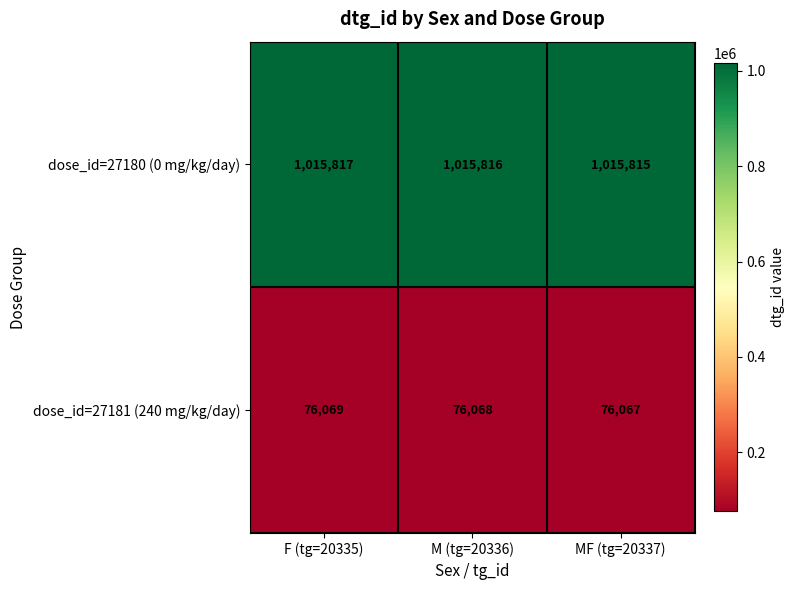

At how many categories does at least one series exceed 687130?

3